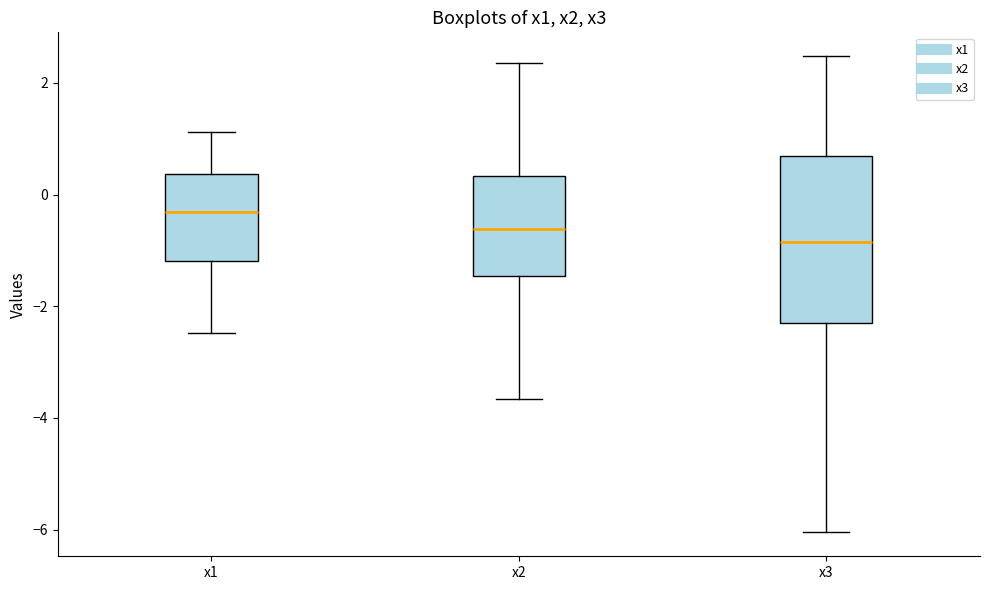

Comparing the boxes themselves (not the whiskers), which one is the tallest?

x3